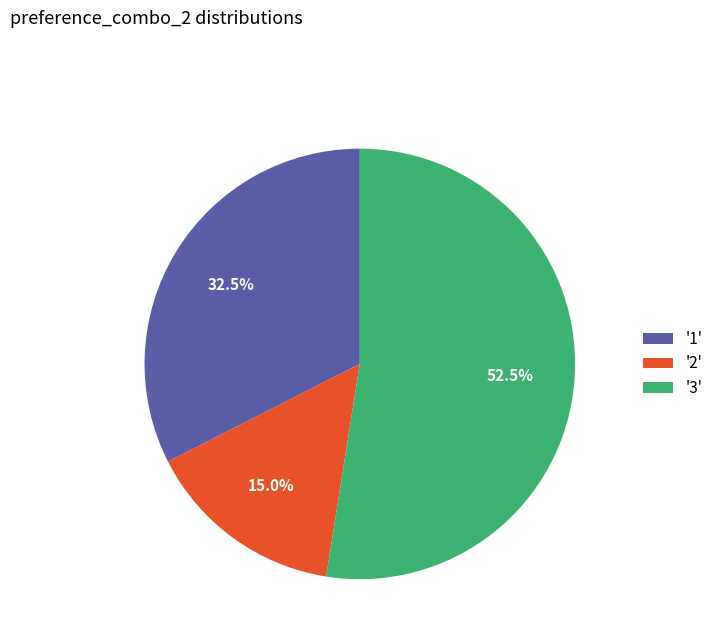

Combined, do '1' and '3' account for over 50%?

Yes